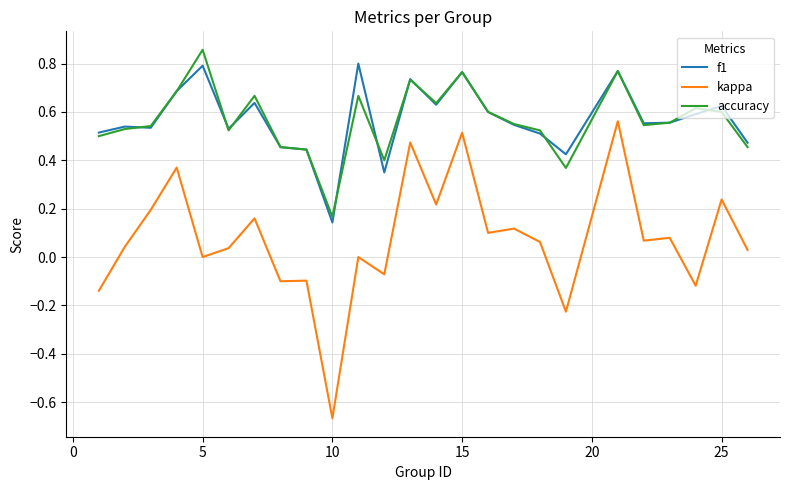

True or false: accuracy and kappa intersect in this chart.

False